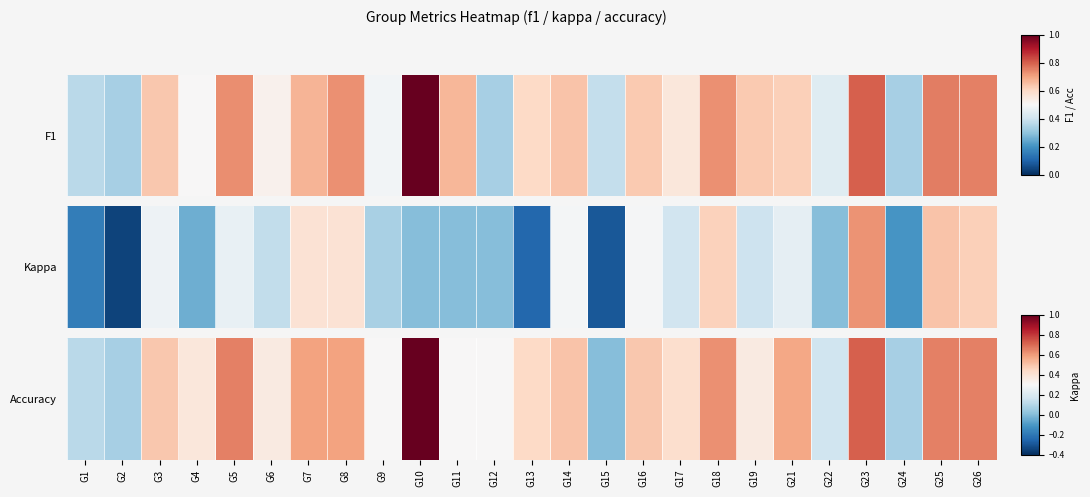

Rank the categories by value from highest to lowest.

G10, G23, G5, G25, G26, G18, G7, G8, G21, G14, G3, G16, G13, G17, G4, G6, G19, G9, G11, G12, G22, G1, G2, G24, G15